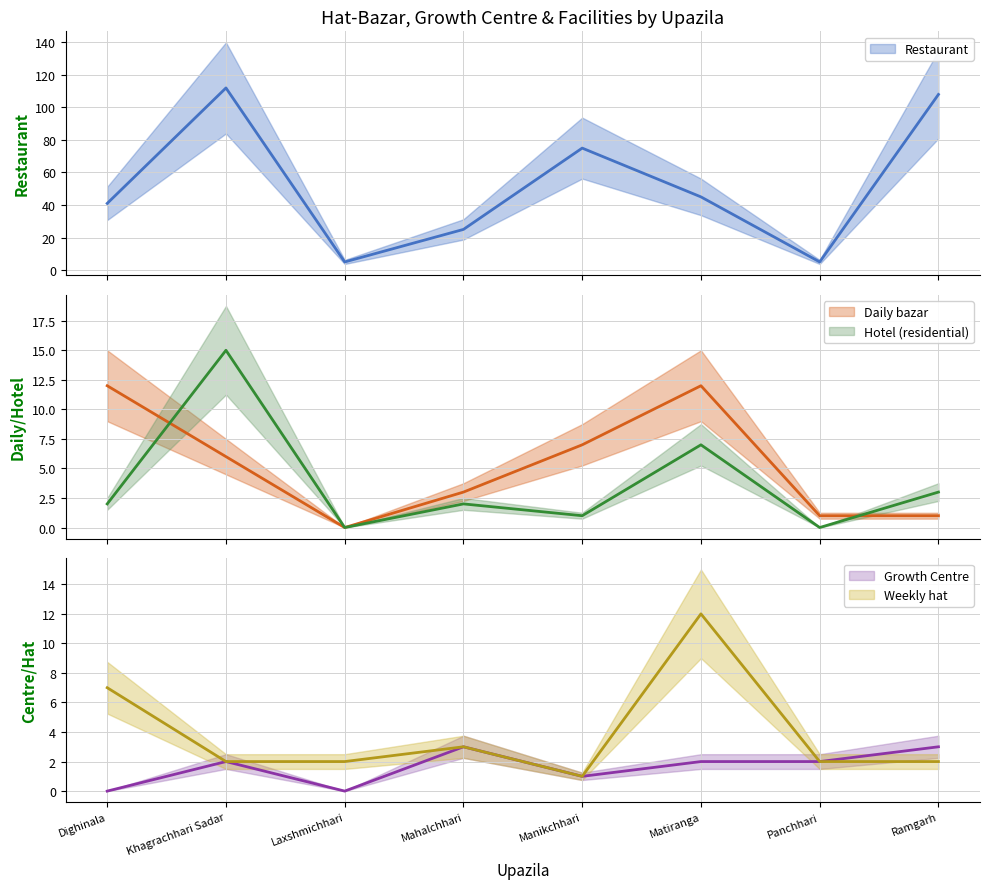

Rank the categories by Hotel (residential) (mean) value from lowest to highest.

Laxshmichhari, Panchhari, Manikchhari, Dighinala, Mahalchhari, Ramgarh, Matiranga, Khagrachhari Sadar